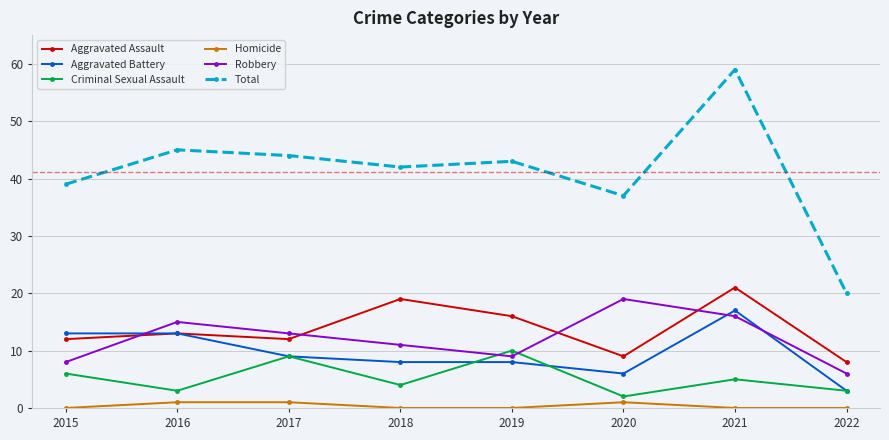

How many categories are shown in the chart?

8